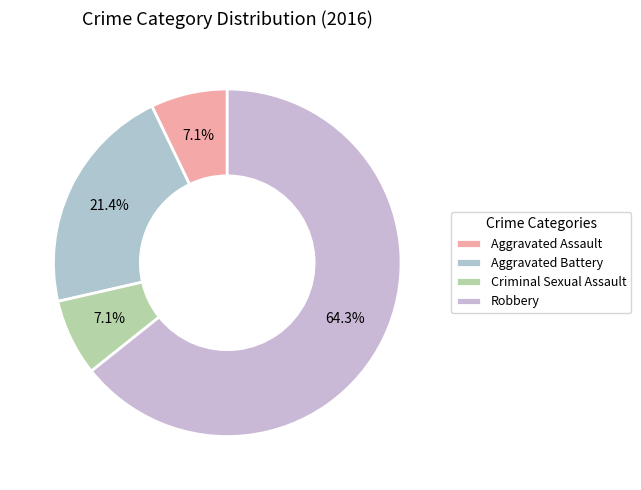

To the nearest percent, what percentage of the pie is Criminal Sexual Assault?

7%